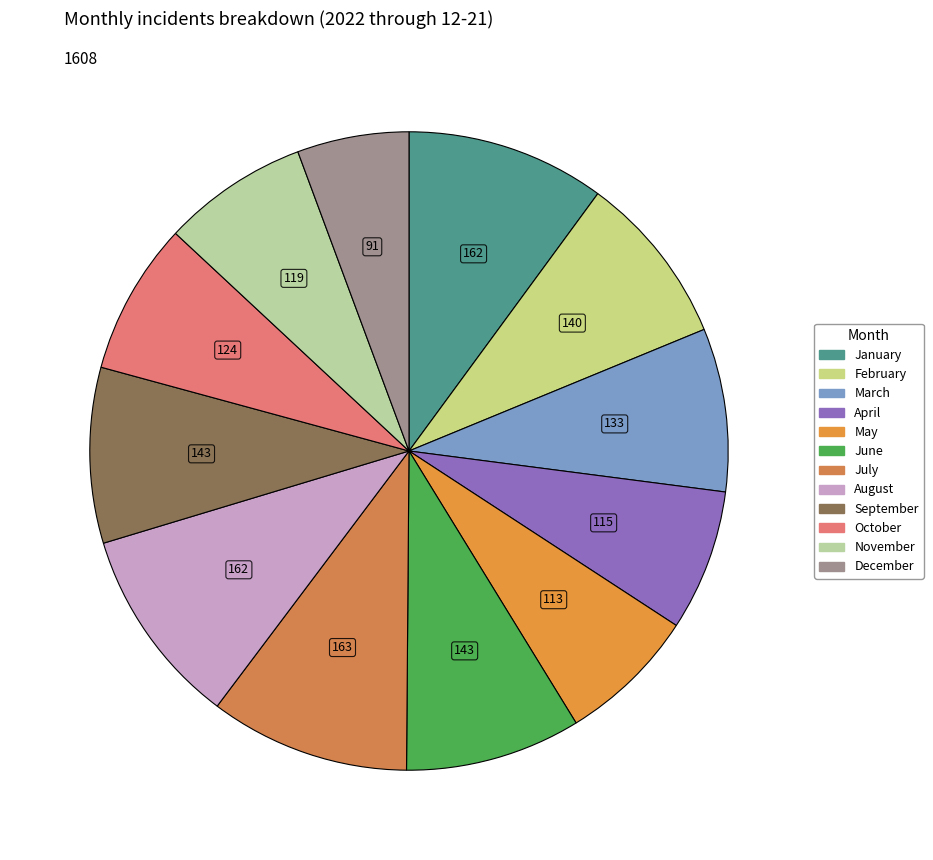

Which category has the biggest portion of the pie?

July